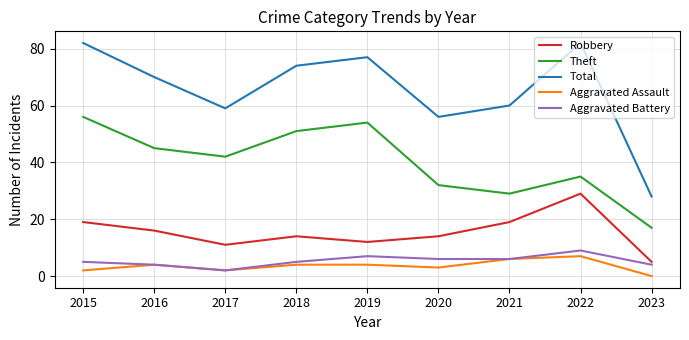

What is the difference between the Aggravated Assault values at 2018 and 2020?

1